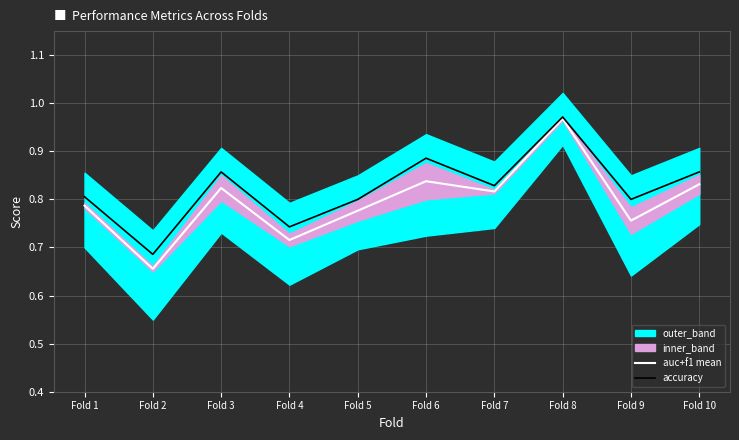

Rank the series by their average value, from lowest to highest.

auc+f1 mean, accuracy